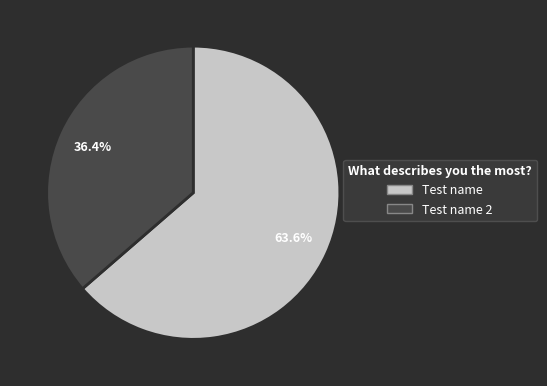

What percentage is the Test name slice, to the nearest percent?

64%